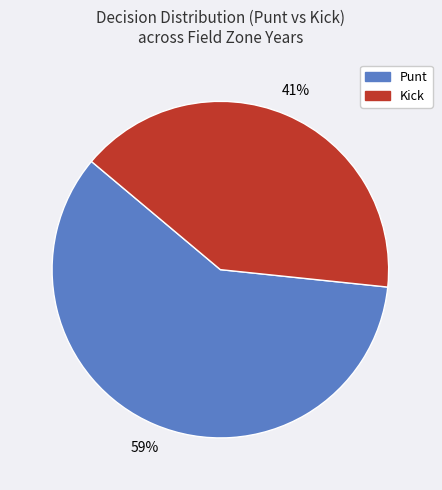

Which slice is the smallest?

Kick